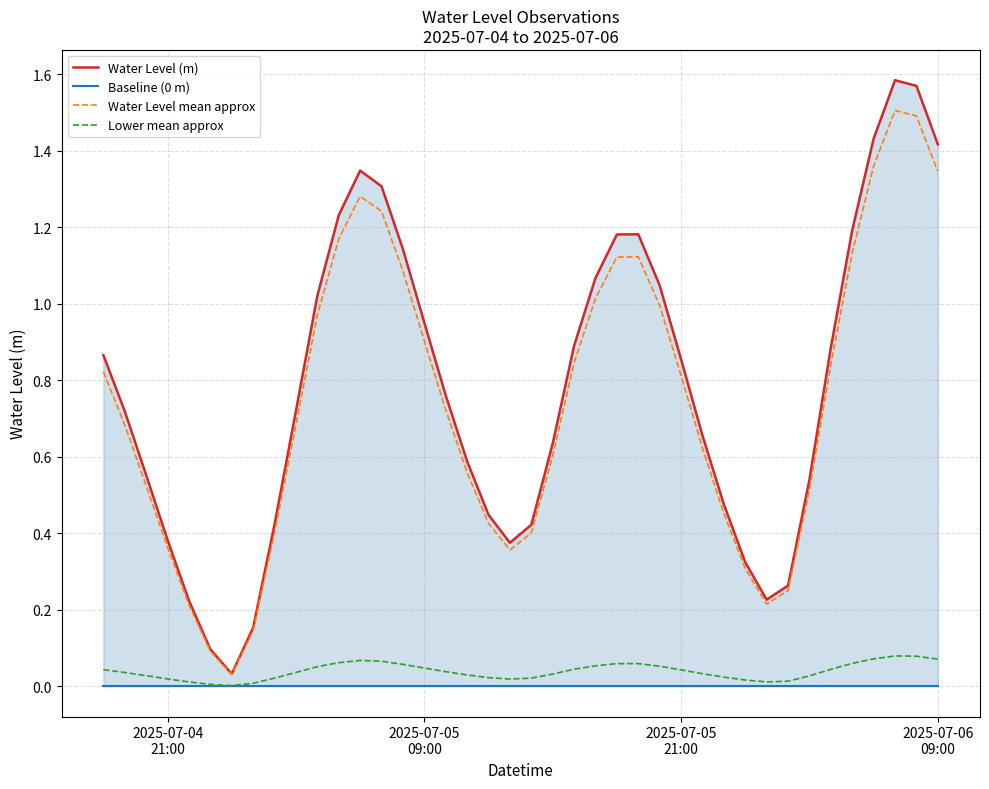

What is the highest value of the Water Level mean approx series?

1.5